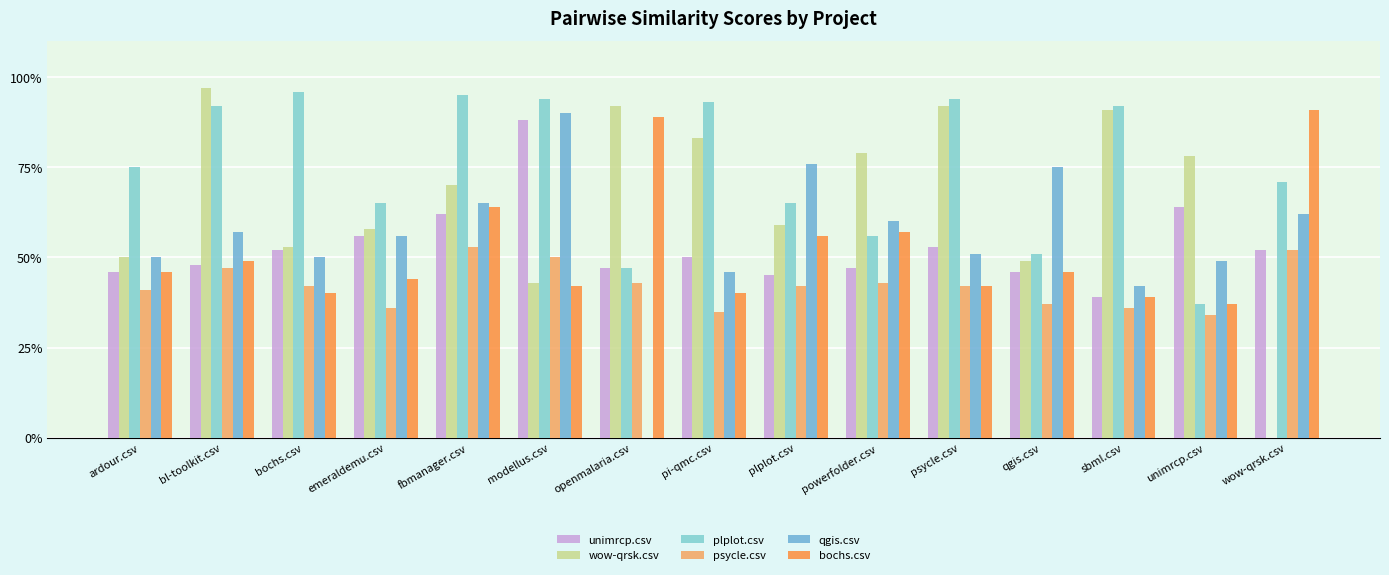

What is the sum of the psycle.csv values at ardour.csv and openmalaria.csv?

0.8